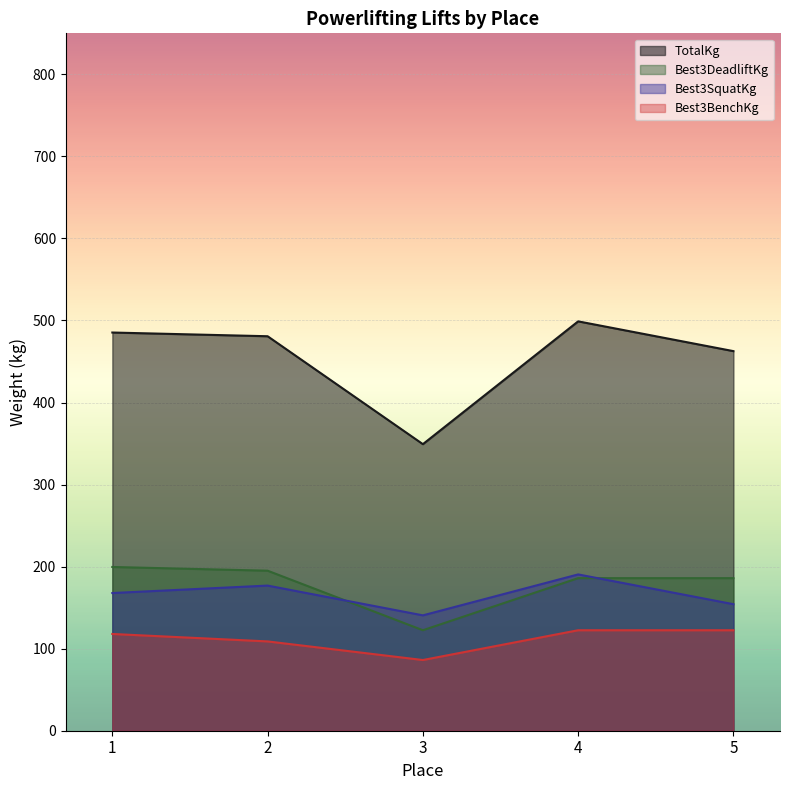

What is the value of the Best3DeadliftKg point at the 1st from the left?

199.6